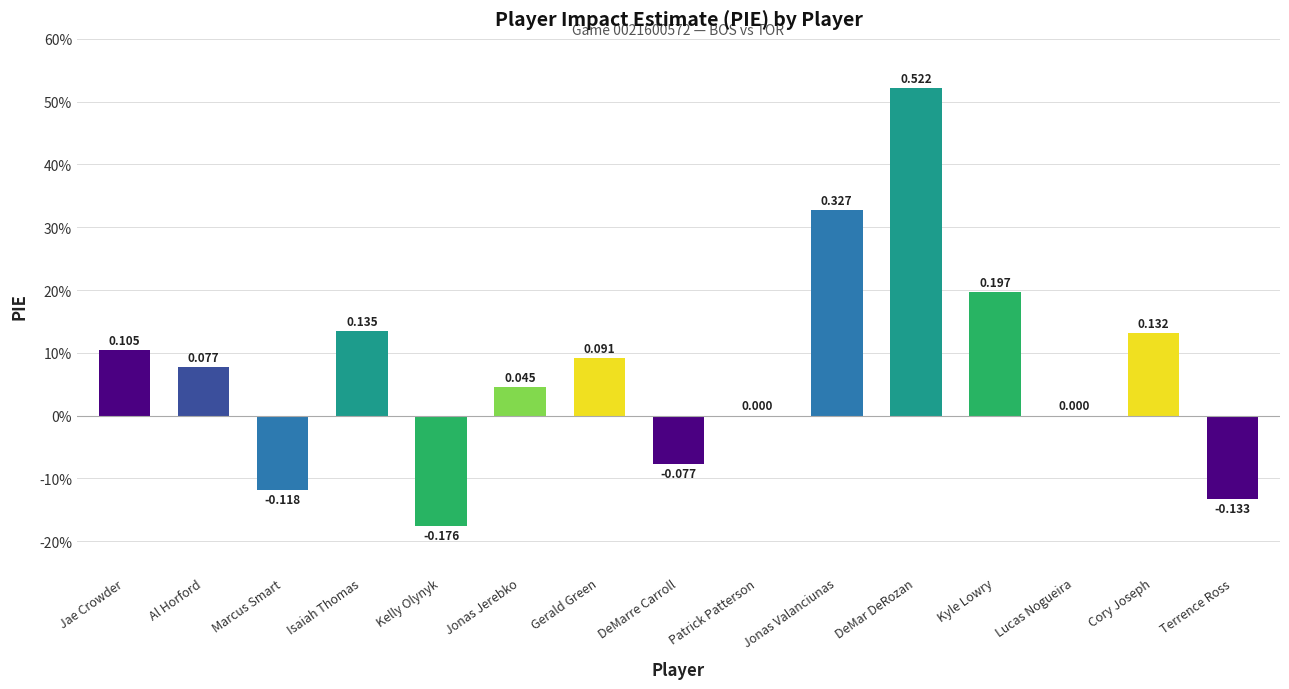

Are the bars horizontal?

No